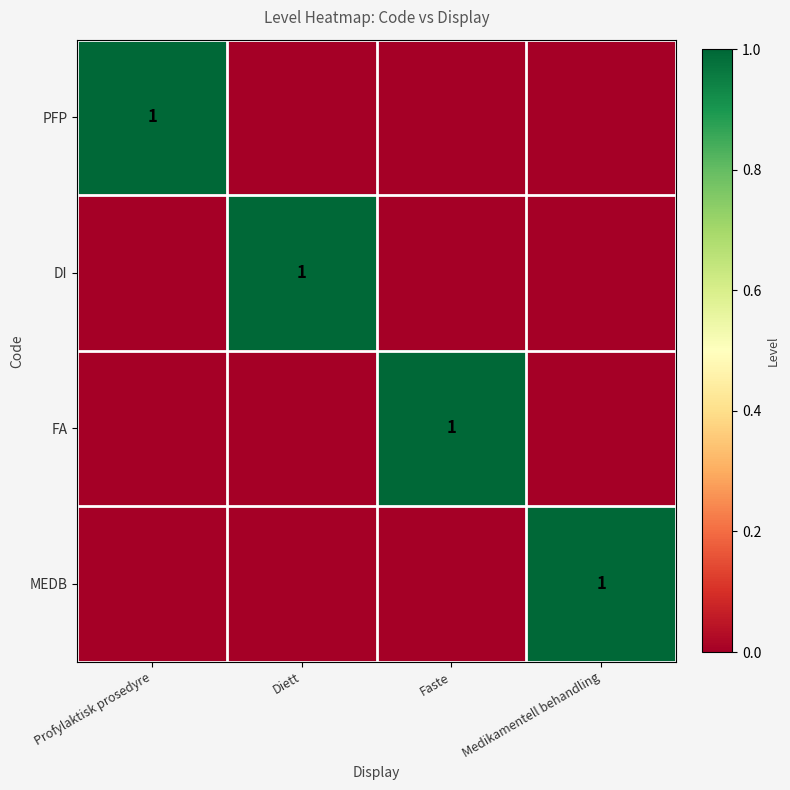

Rank the series at Faste from highest to lowest value.

FA, PFP, DI, MEDB